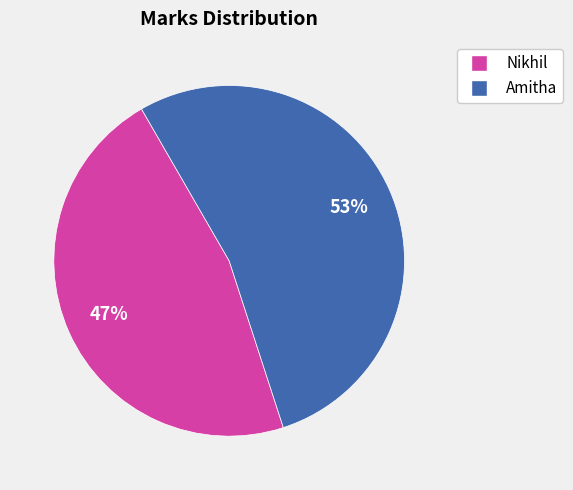

The Nikhil slice represents 60% of the pie. True or false?

False